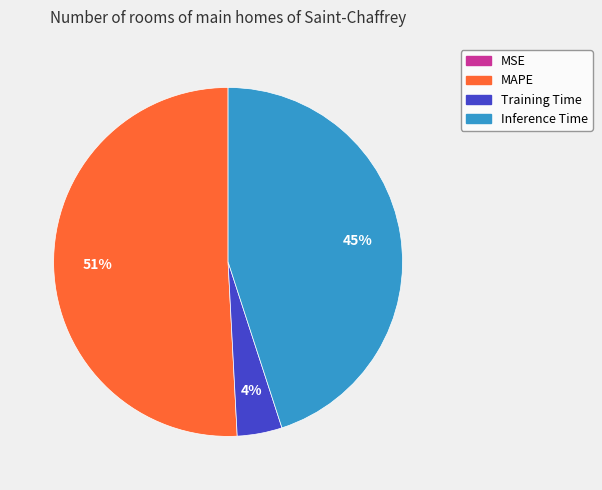

Does any single category account for the majority?

Yes